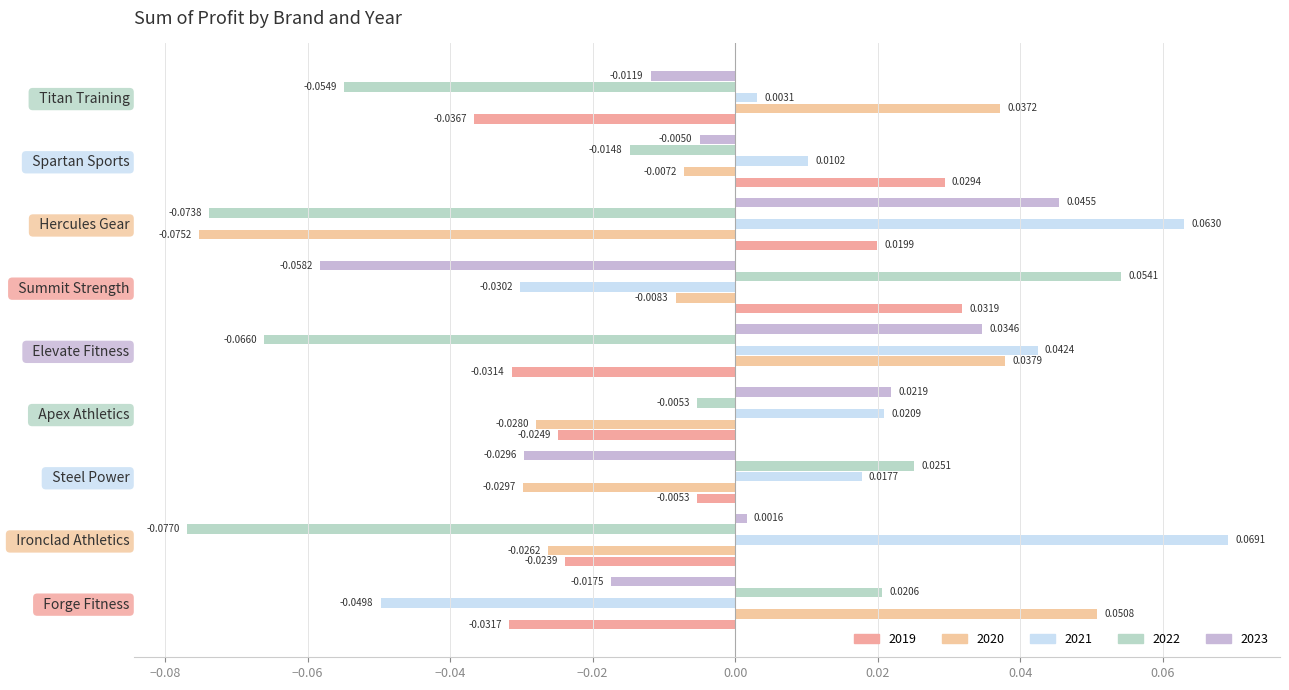

Count the number of data series in this chart.

5